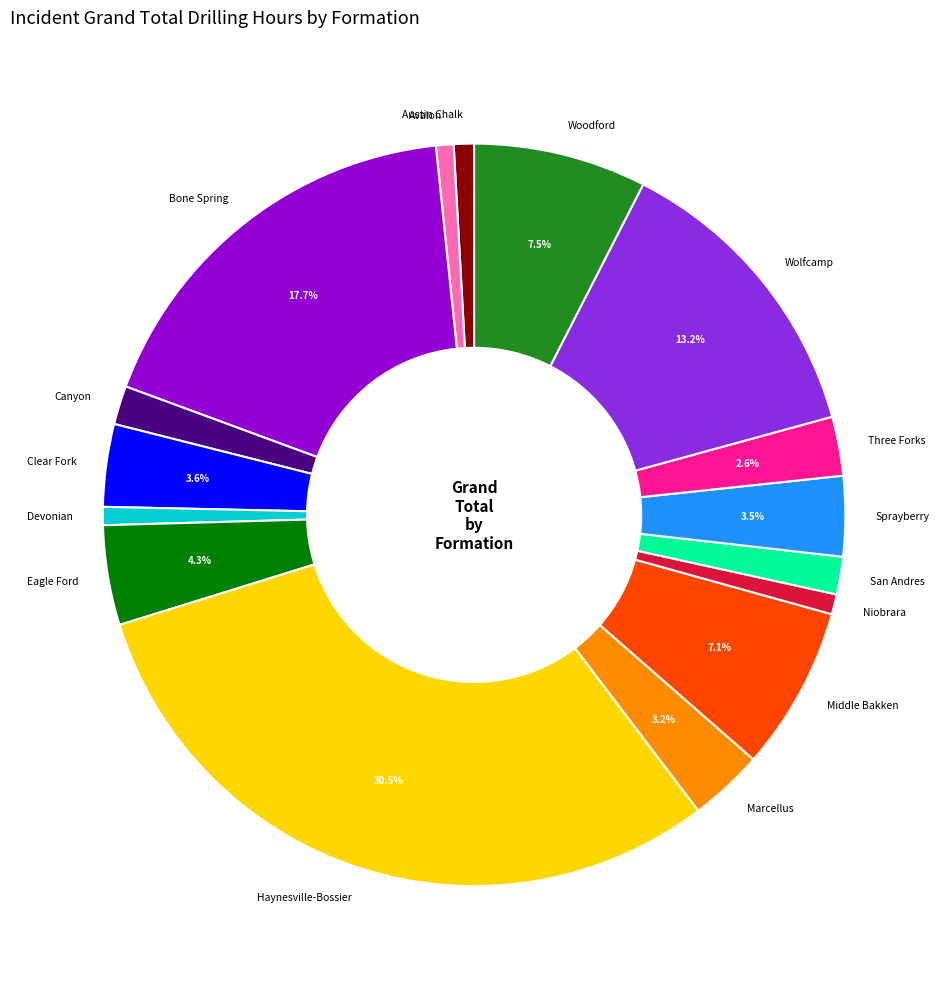

Which category has the biggest portion of the pie?

Haynesville-Bossier